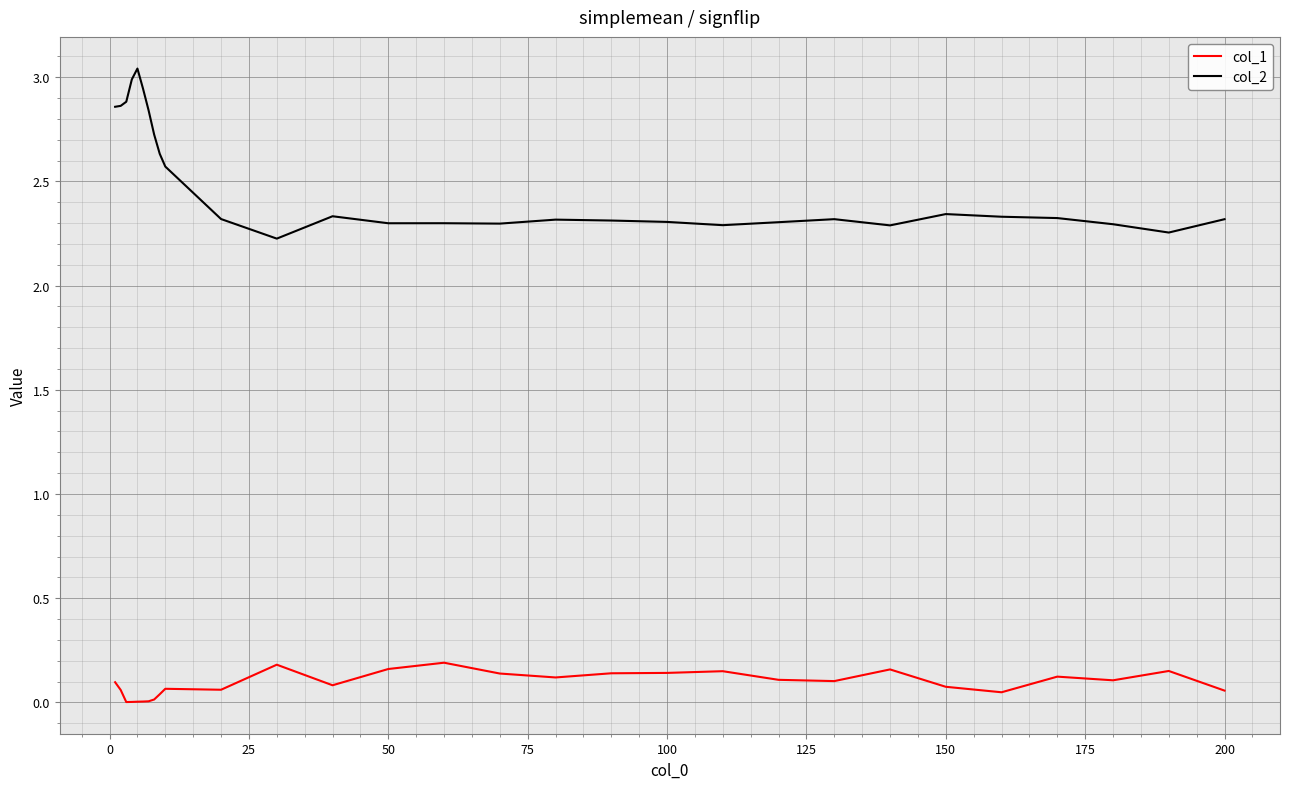

True or false: col_2 and col_1 cross at least once.

False